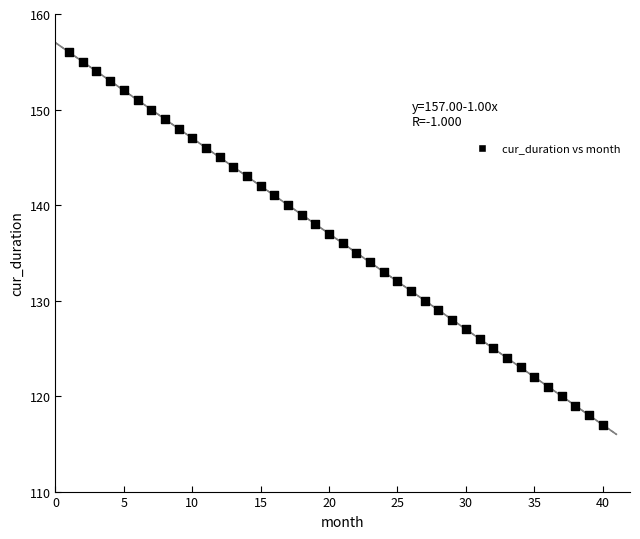

What is the range of X values (max minus min)?

39